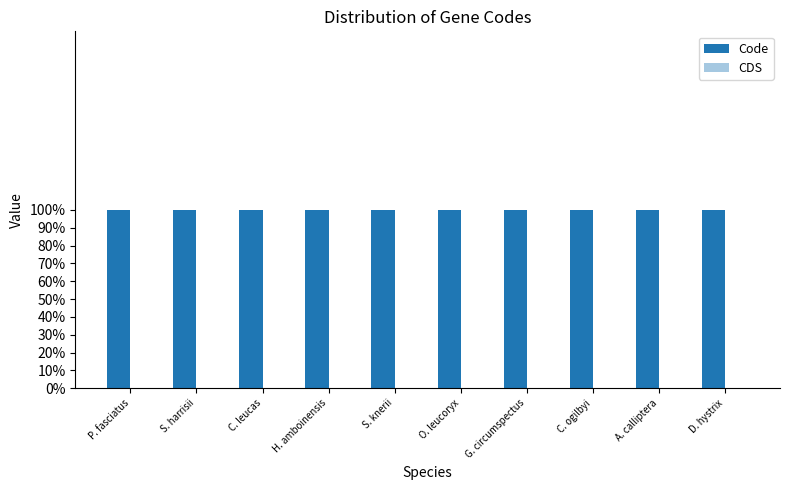

What is the label of the 3rd bar from the right?

C. ogilbyi